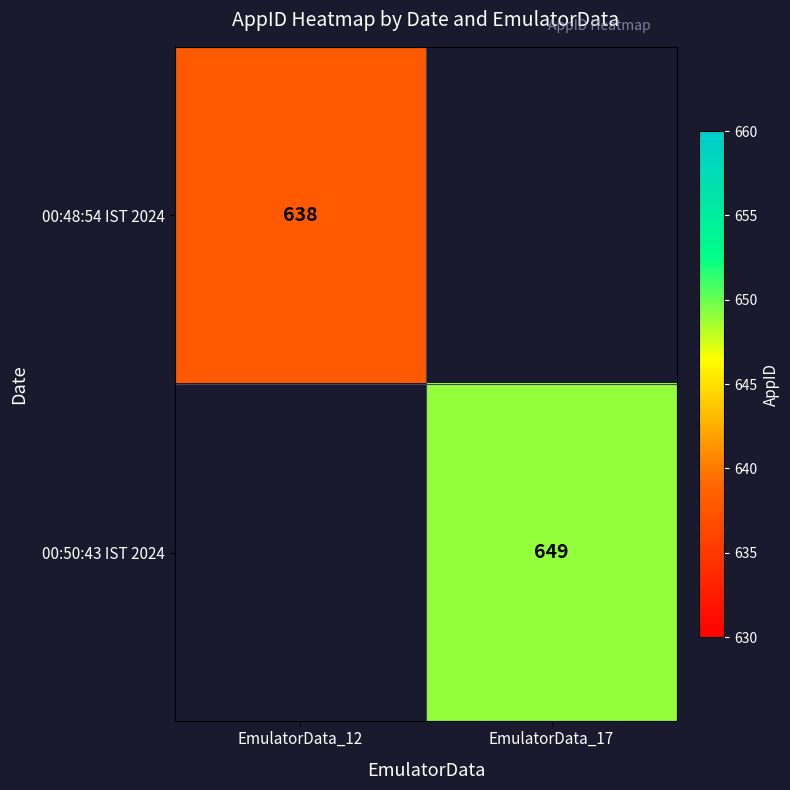

The 00:48:54 IST 2024 series shows 638 at EmulatorData_12. True or false?

True